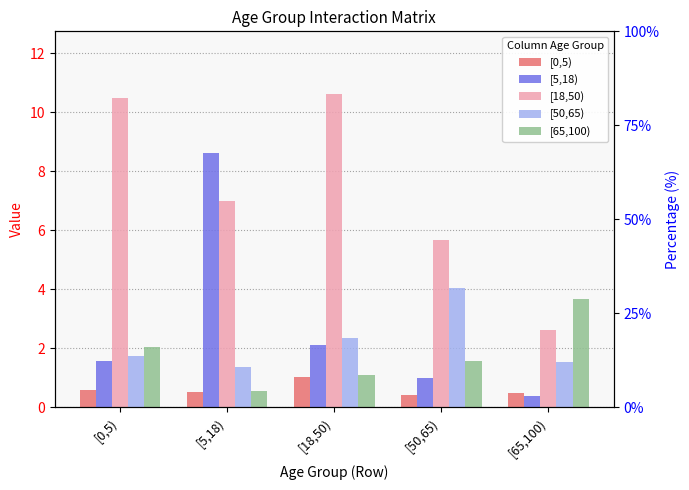

What is the lowest value of the [18,50) series?

2.6